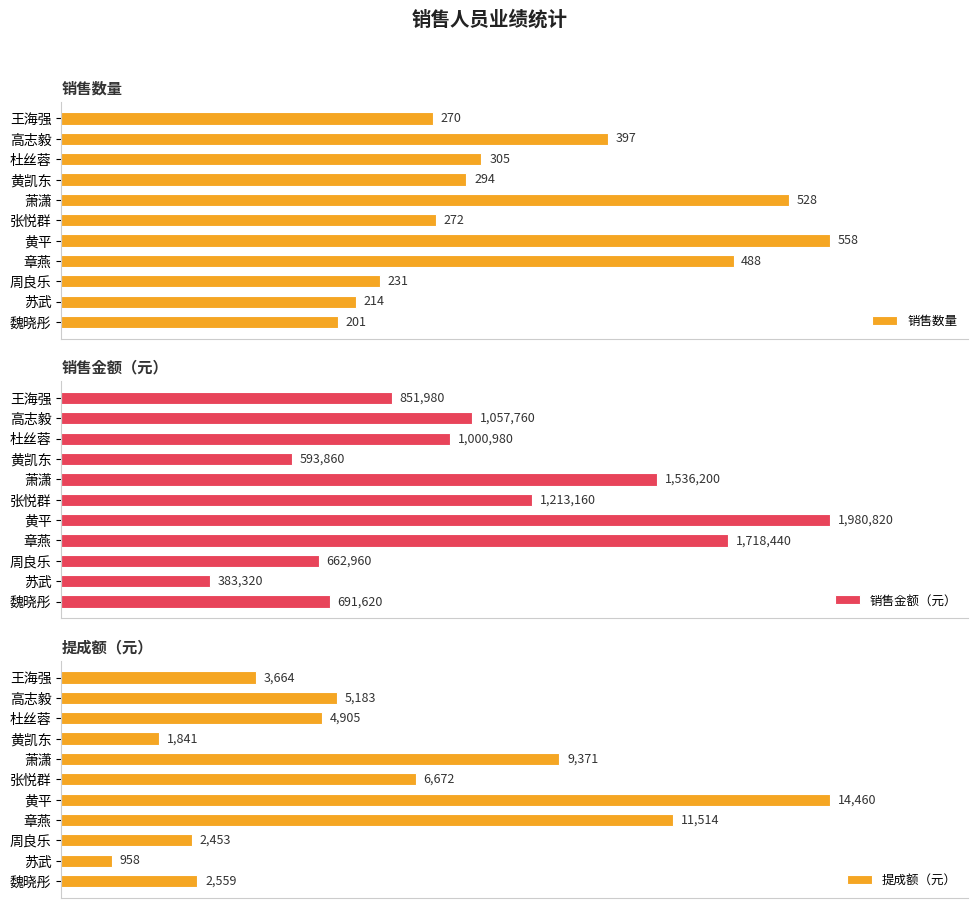

List the labels in order of 销售数量 value, largest first.

黄平, 萧潇, 章燕, 高志毅, 杜丝蓉, 黄凯东, 张悦群, 王海强, 周良乐, 苏武, 魏晓彤